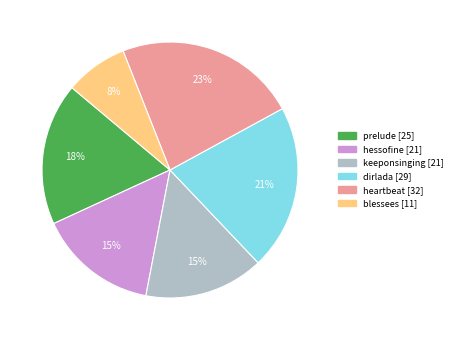

Do prelude and keeponsinging together represent more than half of the pie?

No